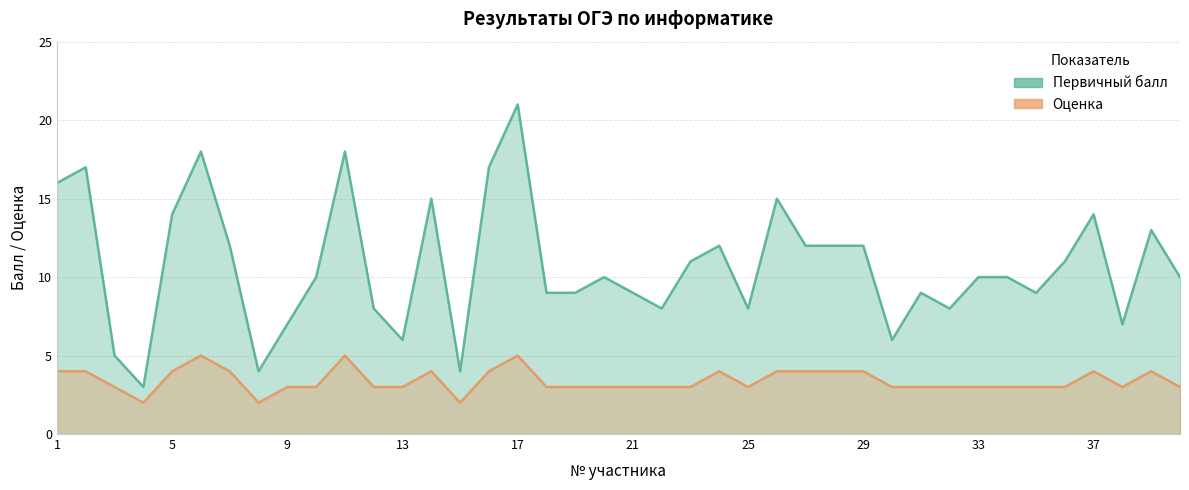

Which series changed the most between 2 and 8?

Первичный балл